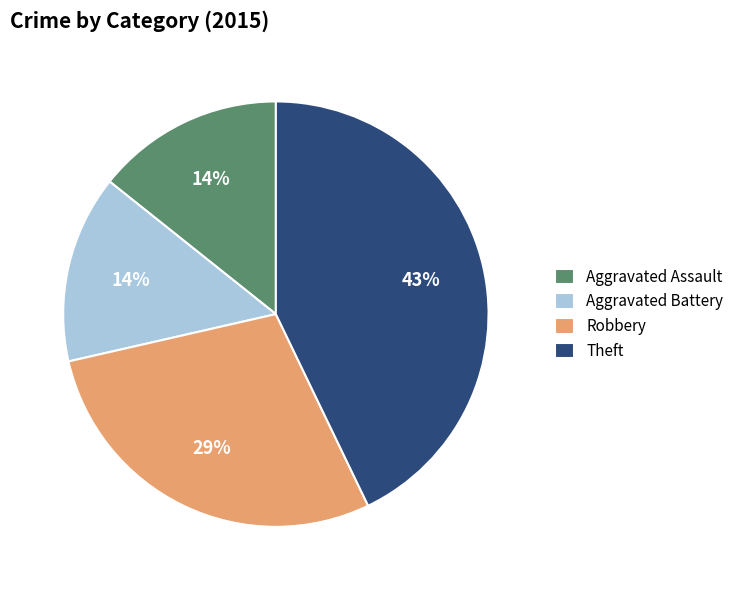

How many segments does this pie chart have?

4